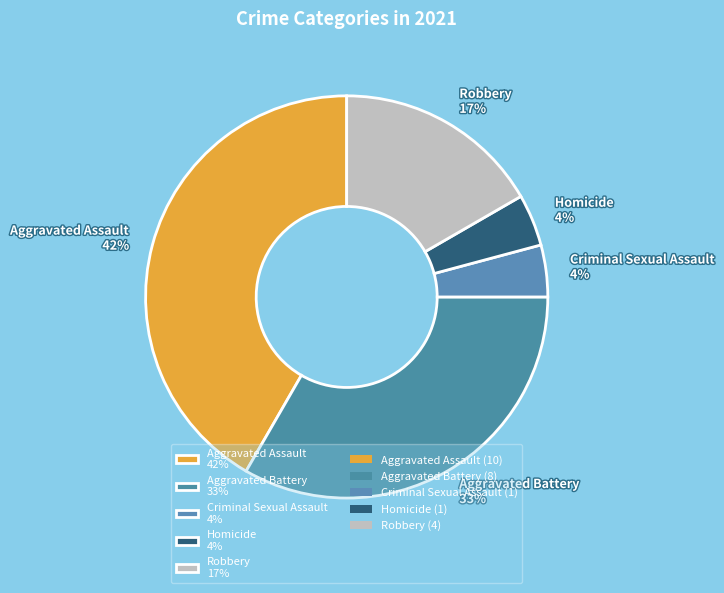

Is the sum of Aggravated Battery 33% and Homicide 4% greater than half?

No